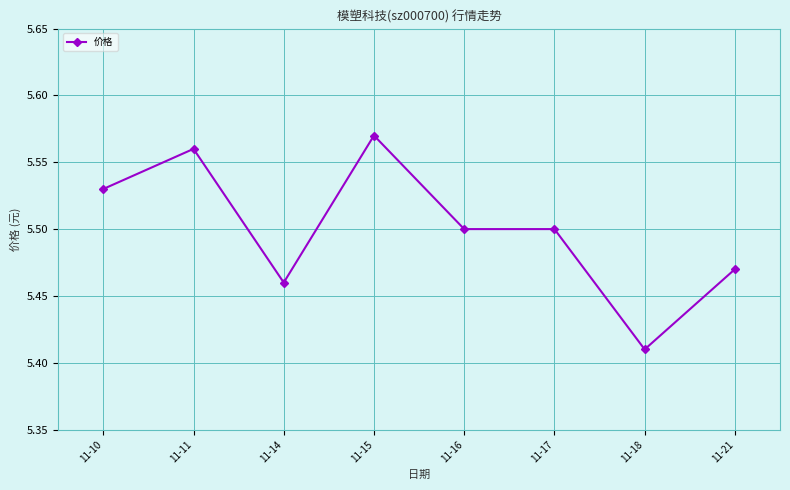

True or false: the data shows 5.5 at 11-21.

True